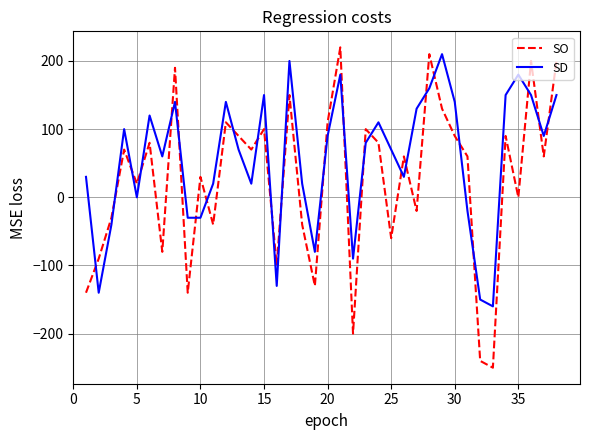

Rank the series by their maximum value, from lowest to highest.

SD, SO